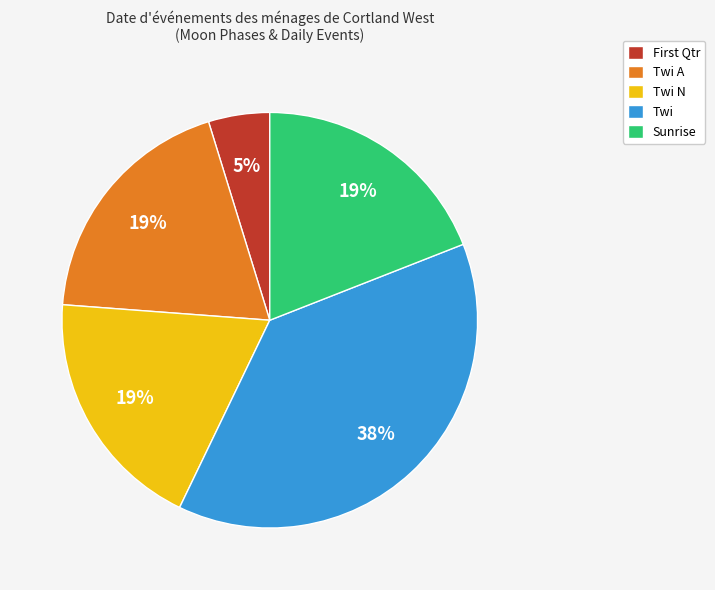

True or false: Twi A accounts for 19% of the total.

True